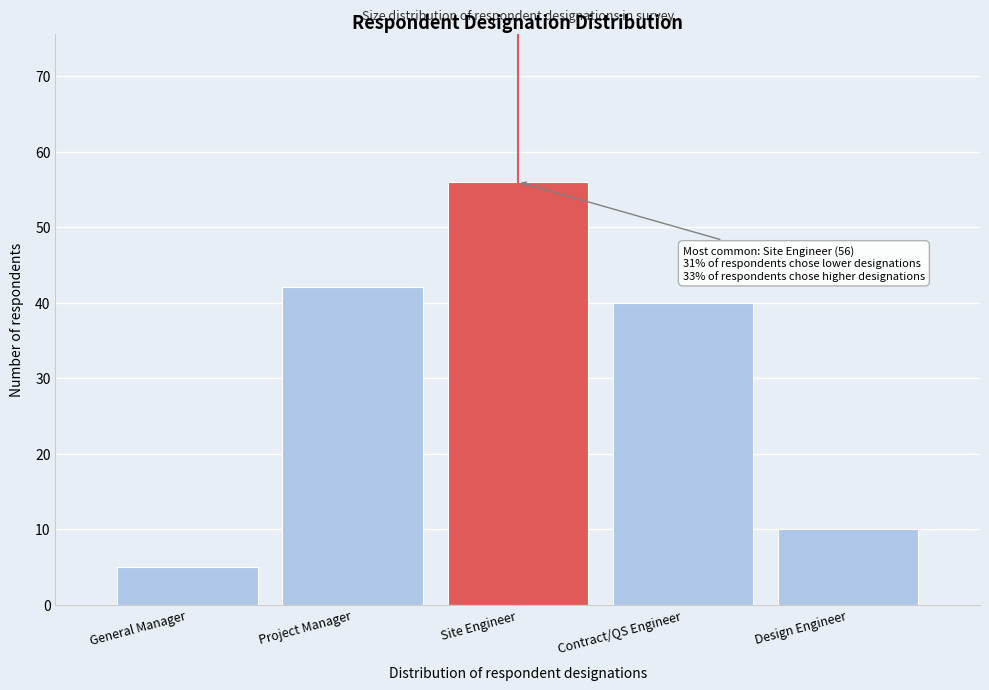

Reading left to right, extract all data points from this chart.

General Manager=5	Project Manager=42	Site Engineer=56	Contract/QS Engineer=40	Design Engineer=10